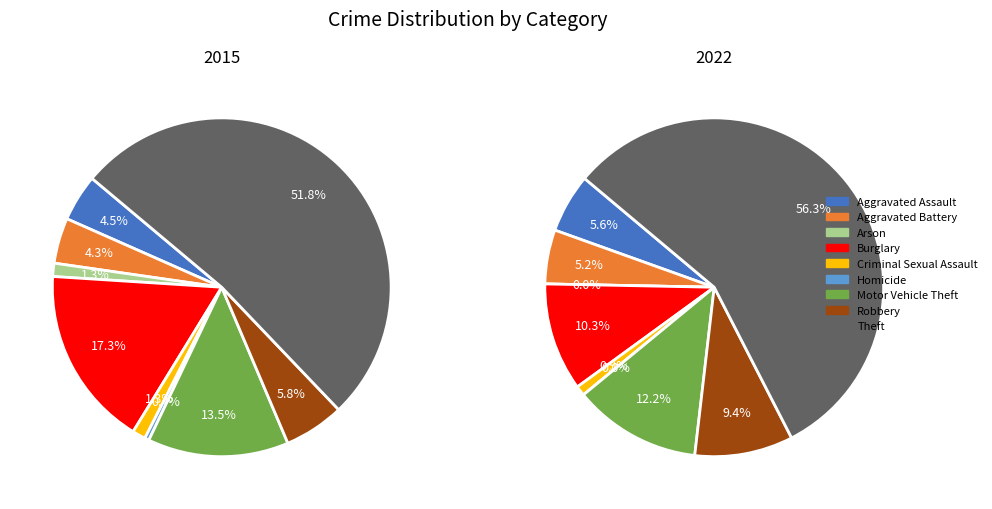

Is the sum of Aggravated Assault and Arson greater than half?

No